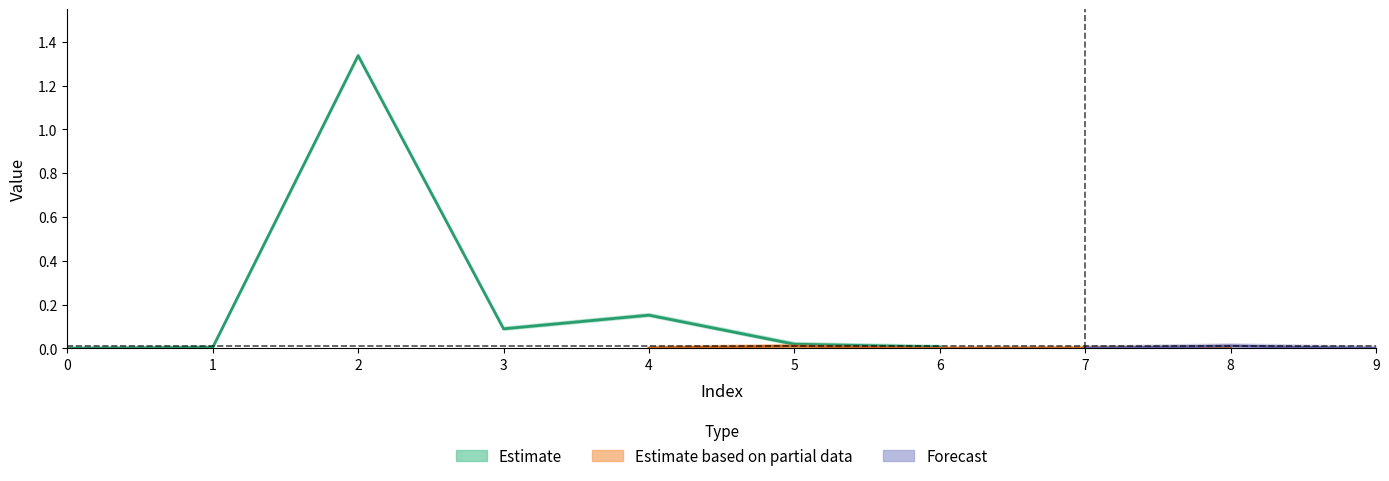

Does the chart display data point markers on the line(s)?

No